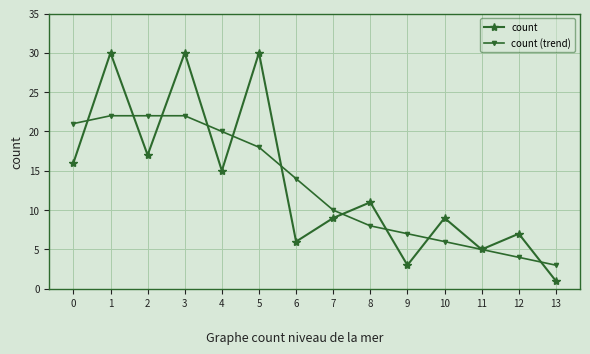

The count series shows 9 at 2. True or false?

False